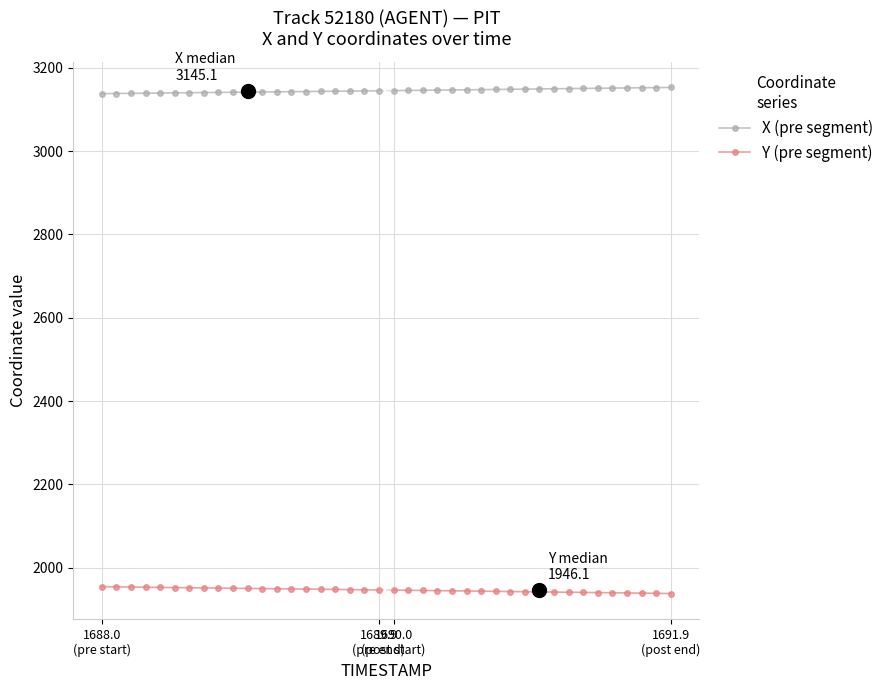

At which label does Y (pre segment) first exceed 1950?

1688.0
(pre start)